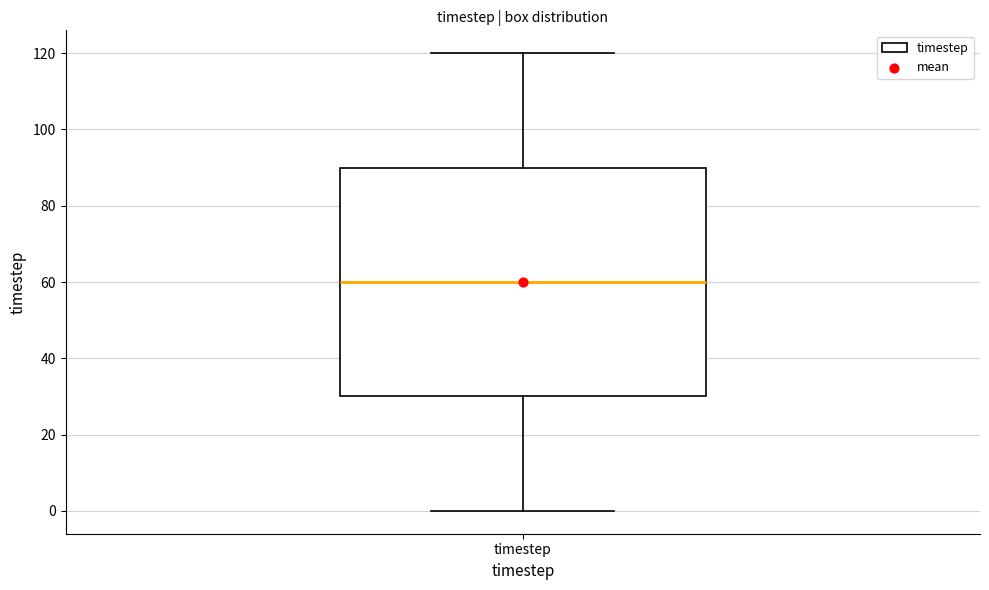

Transcribe this box plot: give where the median line is, the range the box spans, and where the two whiskers end, as read against the y-axis. The values are not printed on the chart, so give them approximately, as read against the axis.

median 60, box 30 to 90, whiskers 0 to 120